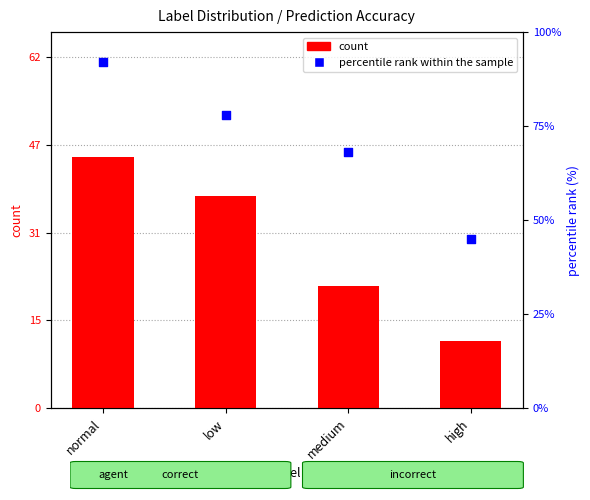

Is the value of percentile rank within the sample at normal greater than the value of count at medium?

Yes